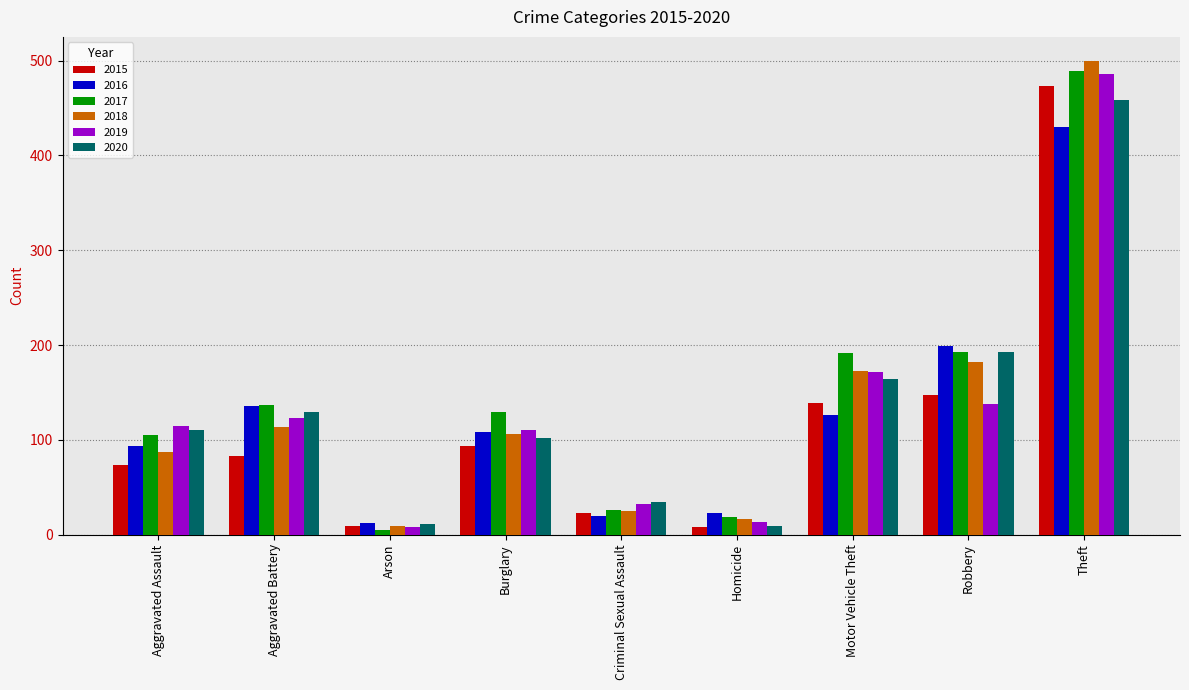

True or false: 2018 has a value of 16 at Homicide.

True